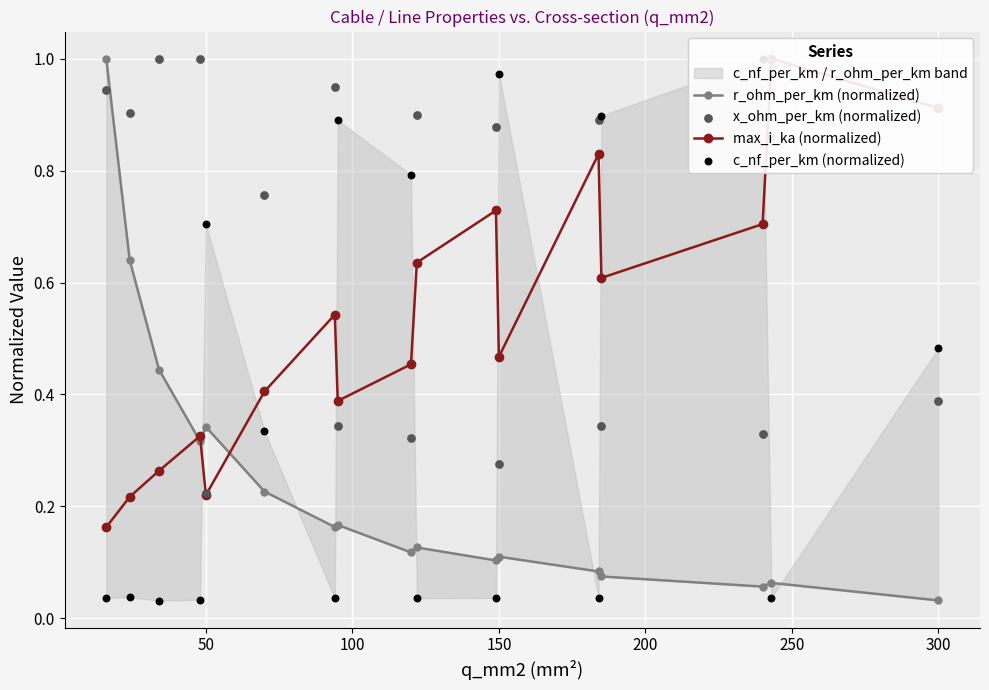

Which series contains the lowest Y value?

c_nf_per_km (normalized)